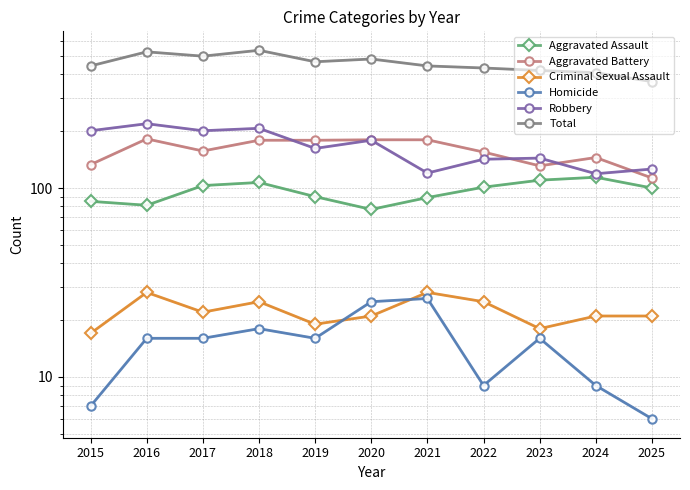

Reading left to right, transcribe all the data shown in this chart.

Aggravated Assault: 85	81	103	107	90	77	89	101	110	114	100
Aggravated Battery: 133	182	157	179	179	180	180	155	131	145	113
Criminal Sexual Assault: 17	28	22	25	19	21	28	25	18	21	21
Homicide: 7	16	16	18	16	25	26	9	16	9	6
Robbery: 201	219	201	207	162	179	120	142	144	119	126
Total: 443	526	499	536	466	482	443	432	419	408	366